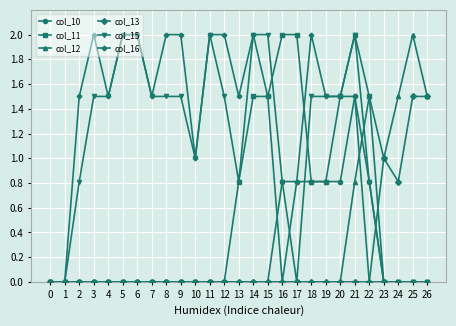

How many lines are shown in the chart?

6